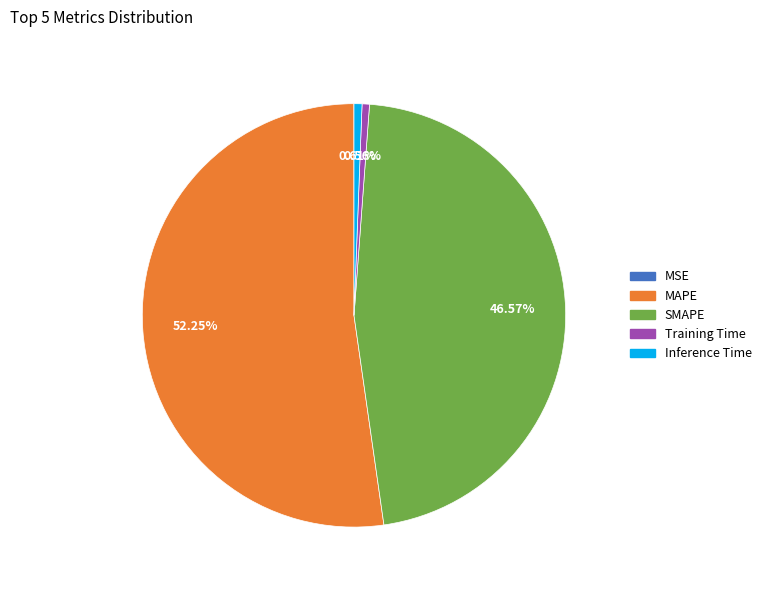

Do MAPE and SMAPE together represent more than half of the pie?

Yes